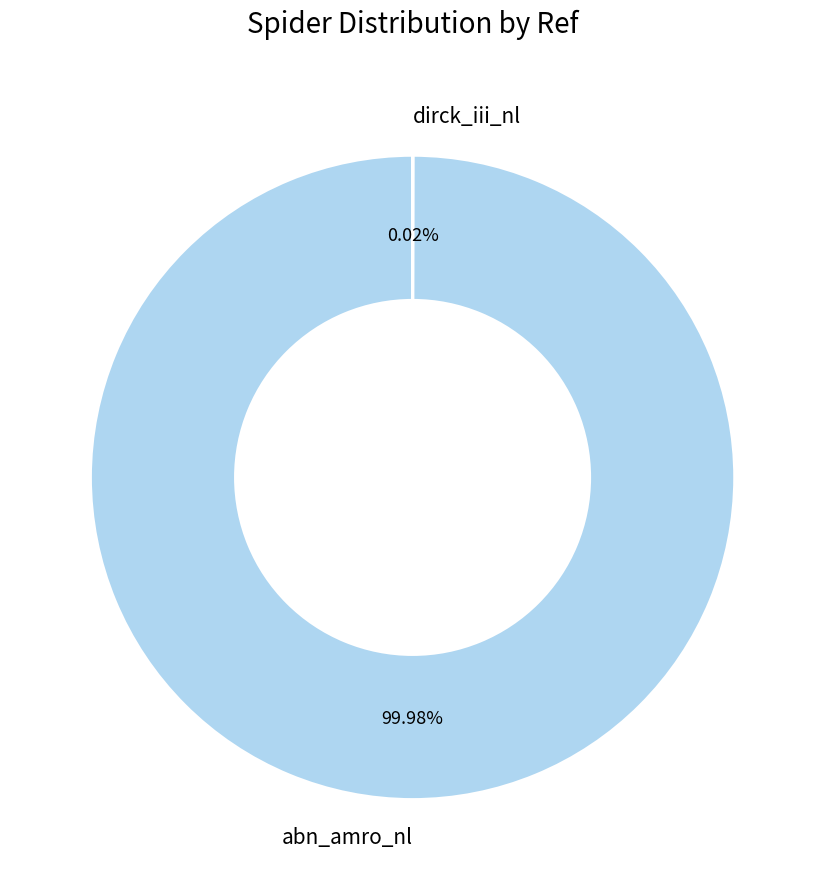

Which slice is the largest?

abn_amro_nl